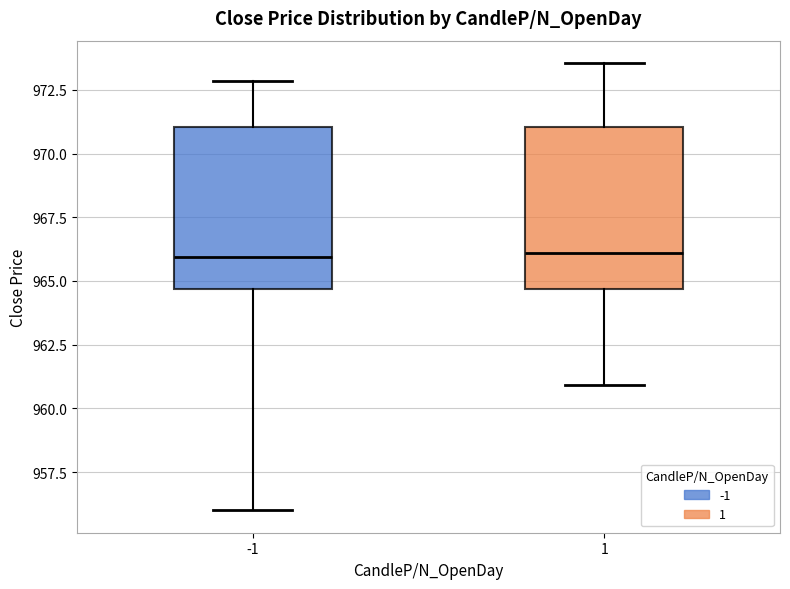

Reading left to right, transcribe this box plot: for each box, give where its median line is, the range the box spans, and where its two whiskers end, as read against the y-axis. The values are not printed on the chart, so give them approximately, as read against the axis.

-1: median 966.0, box 964.5 to 971.0, whiskers 956.0 to 973.0
1: median 966.0, box 964.5 to 971.0, whiskers 961.0 to 973.5